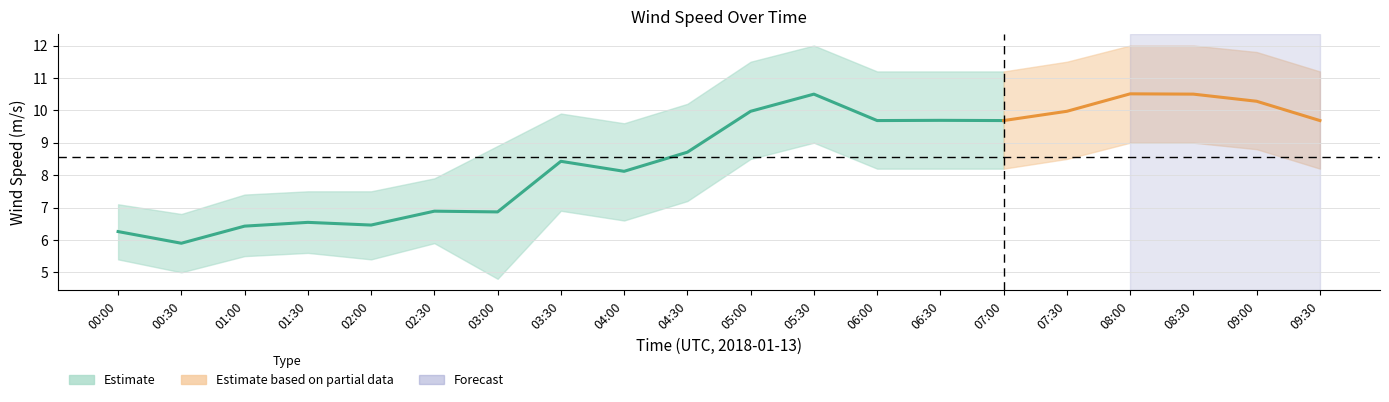

How many distinct data groups are displayed?

3